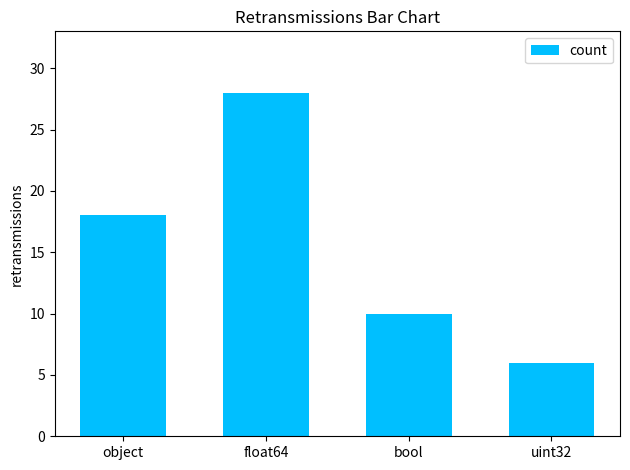

How many bars are there in total?

4